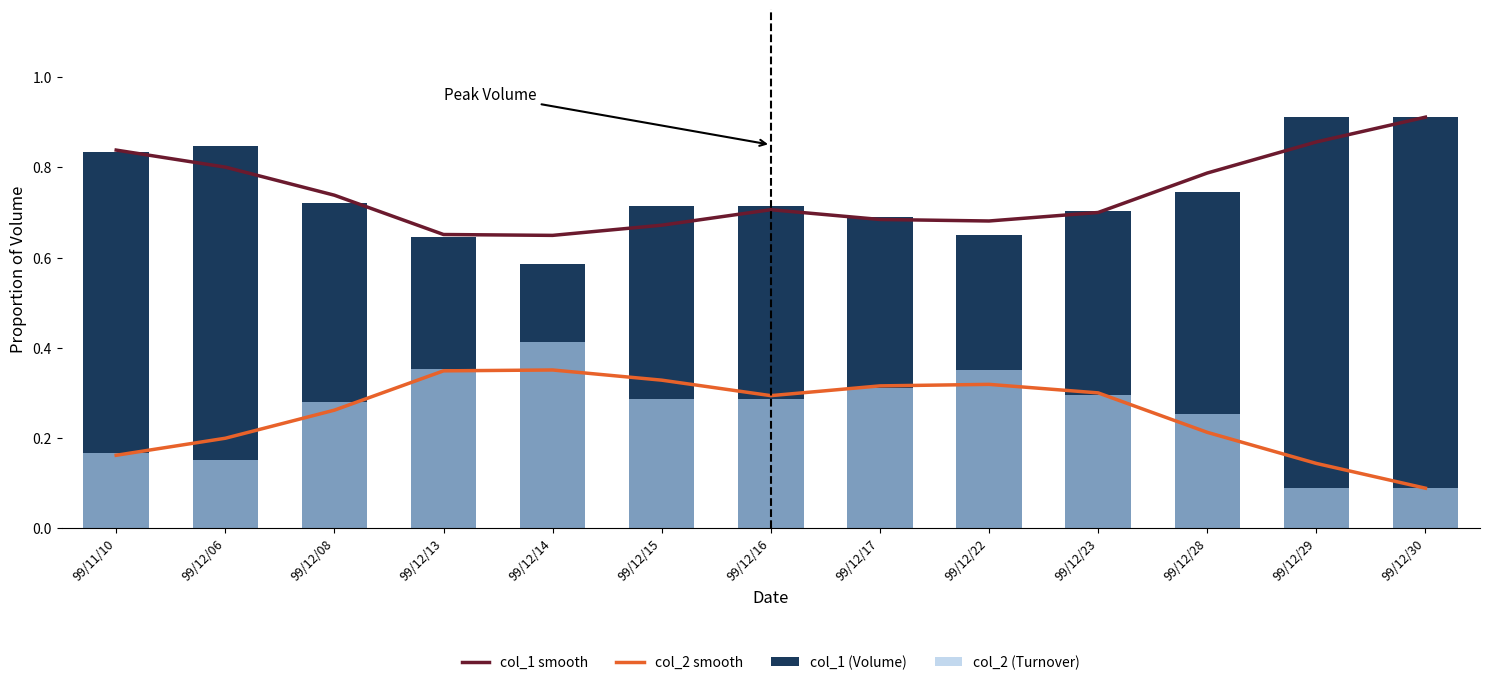

At which label does col_1 (Volume) reach its peak?

99/12/29